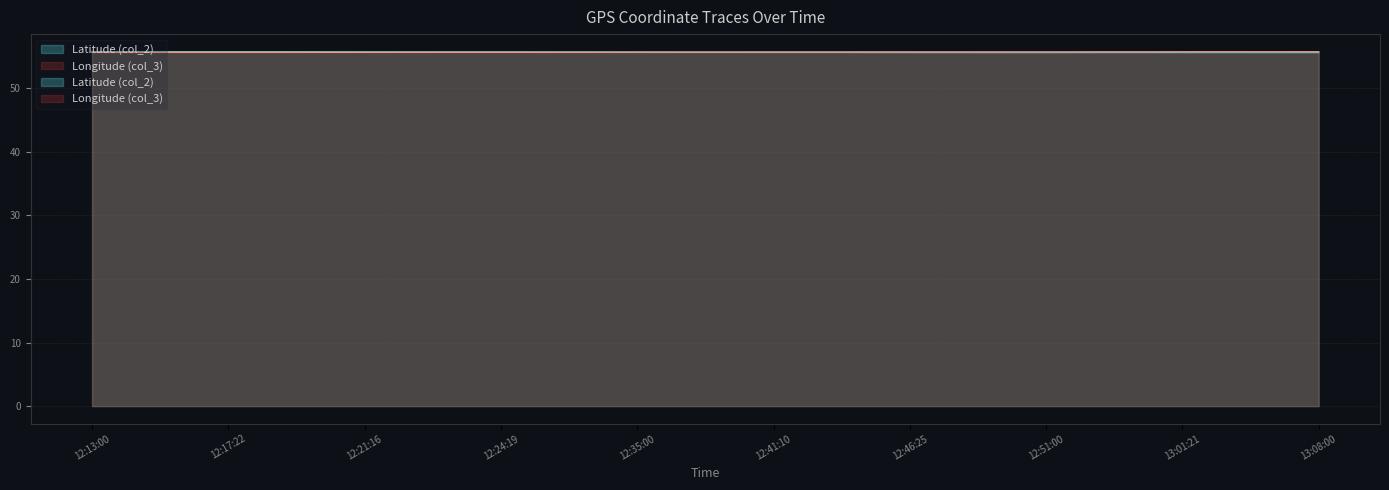

Reading right to left, list all the values displayed in this chart.

Latitude (col_2): 13:08:00=55.6	13:04:55=55.6	13:01:21=55.6	12:57:59=55.6	12:51:00=55.6	12:49:00=55.6	12:46:25=55.6	12:42:54=55.7	12:41:10=55.7	12:36:57=55.7	12:35:00=55.7	12:28:28=55.7	12:24:19=55.7	12:22:55=55.7	12:21:16=55.7	12:18:26=55.7	12:17:22=55.7	12:15:19=55.7	12:13:00=55.7
Longitude (col_3): 13:08:00=55.7	13:04:55=55.7	13:01:21=55.7	12:57:59=55.7	12:51:00=55.7	12:49:00=55.7	12:46:25=55.7	12:42:54=55.7	12:41:10=55.7	12:36:57=55.7	12:35:00=55.7	12:28:28=55.6	12:24:19=55.6	12:22:55=55.6	12:21:16=55.6	12:18:26=55.6	12:17:22=55.6	12:15:19=55.6	12:13:00=55.6